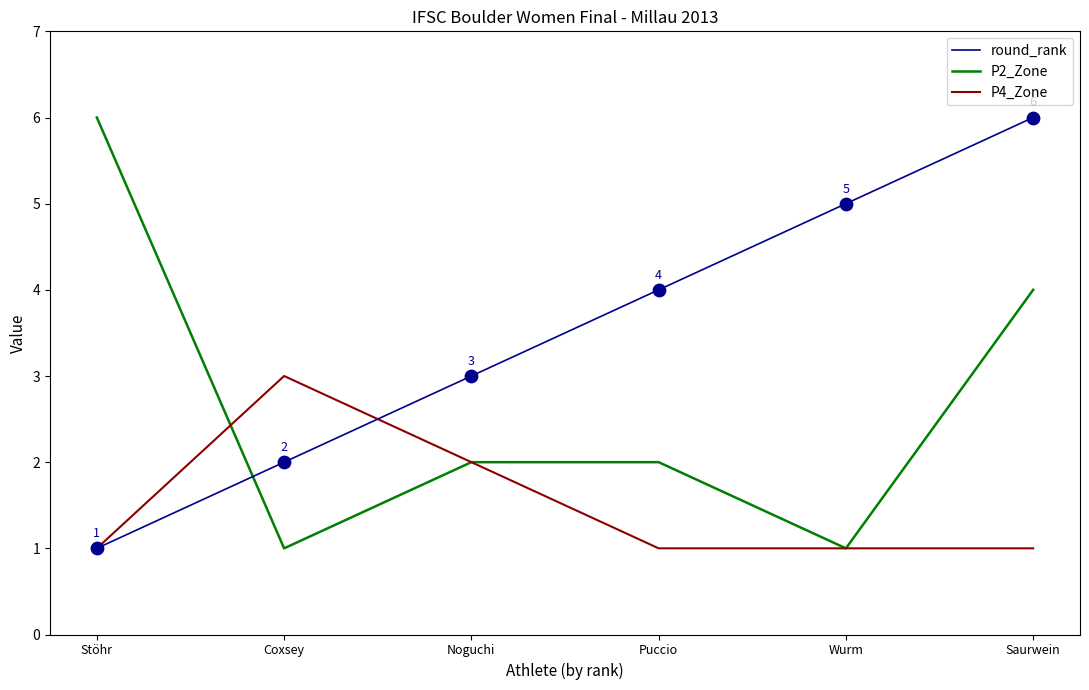

What is the total value across all series at Noguchi?

7